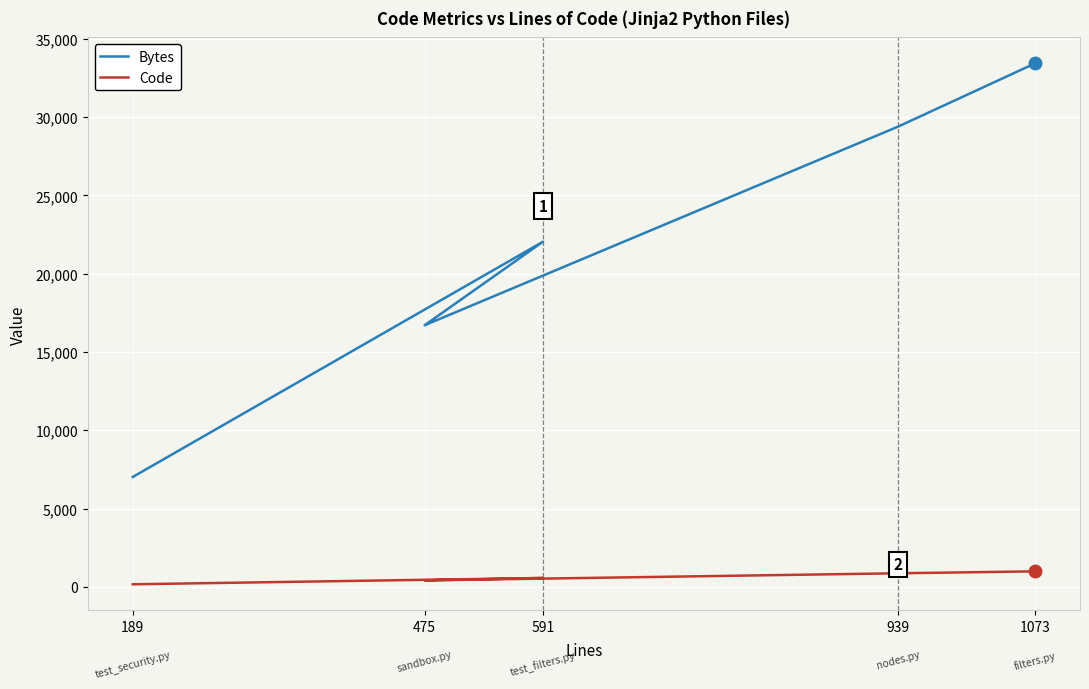

What is the sum of the Bytes values at 591 and 189?

29062